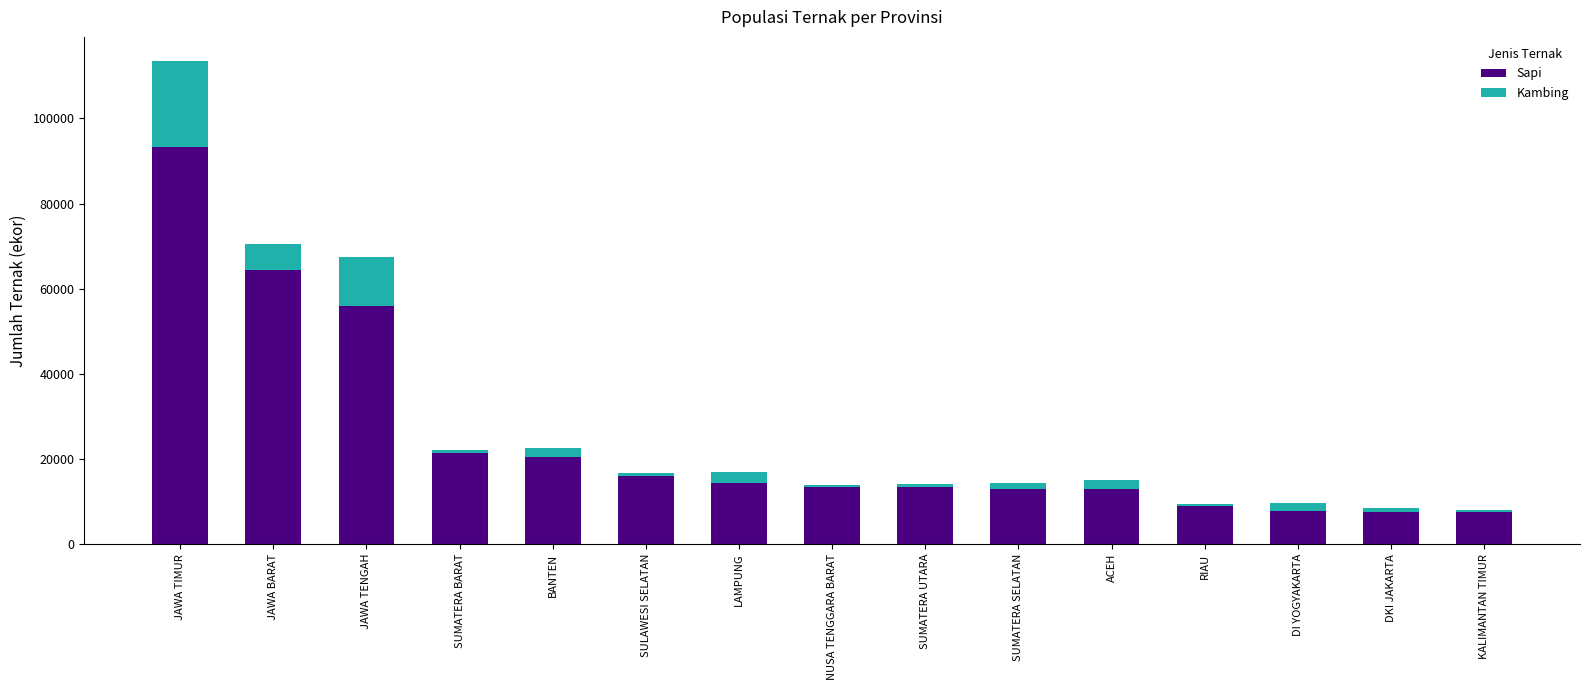

How many bars are there in total?

15